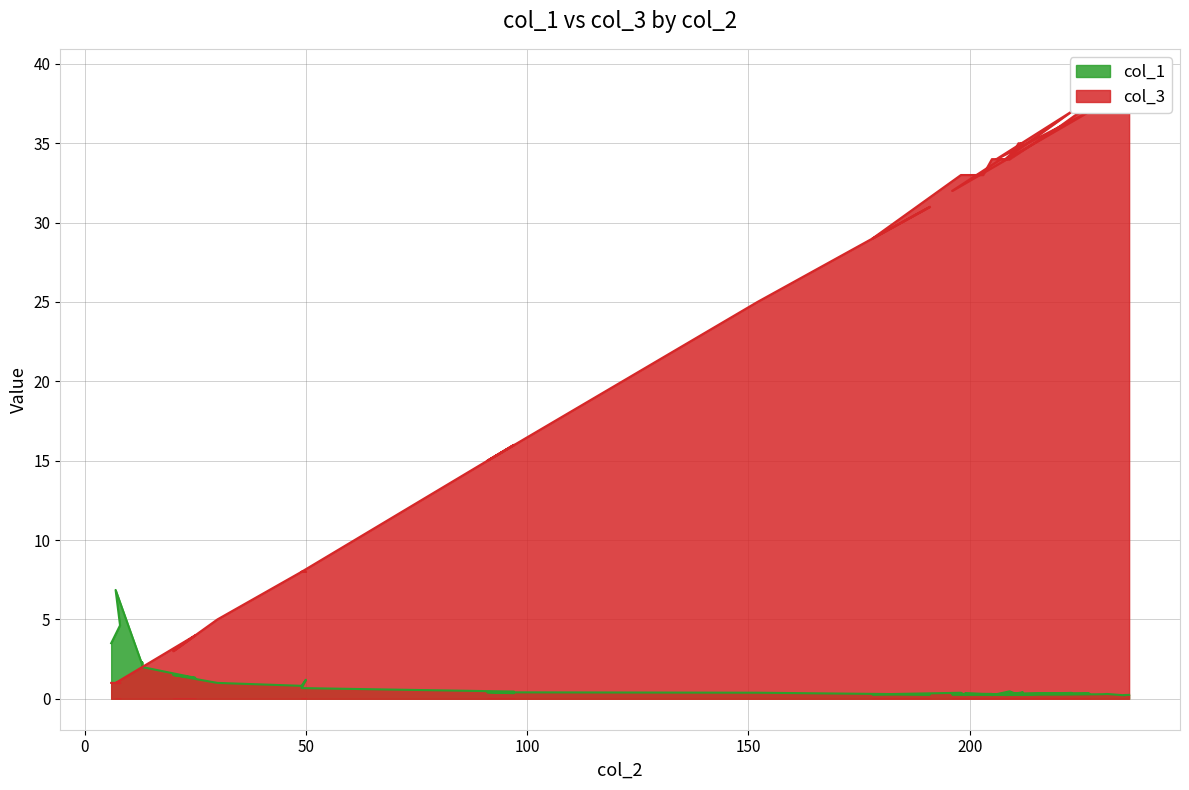

What is the maximum value for col_3?

39.0